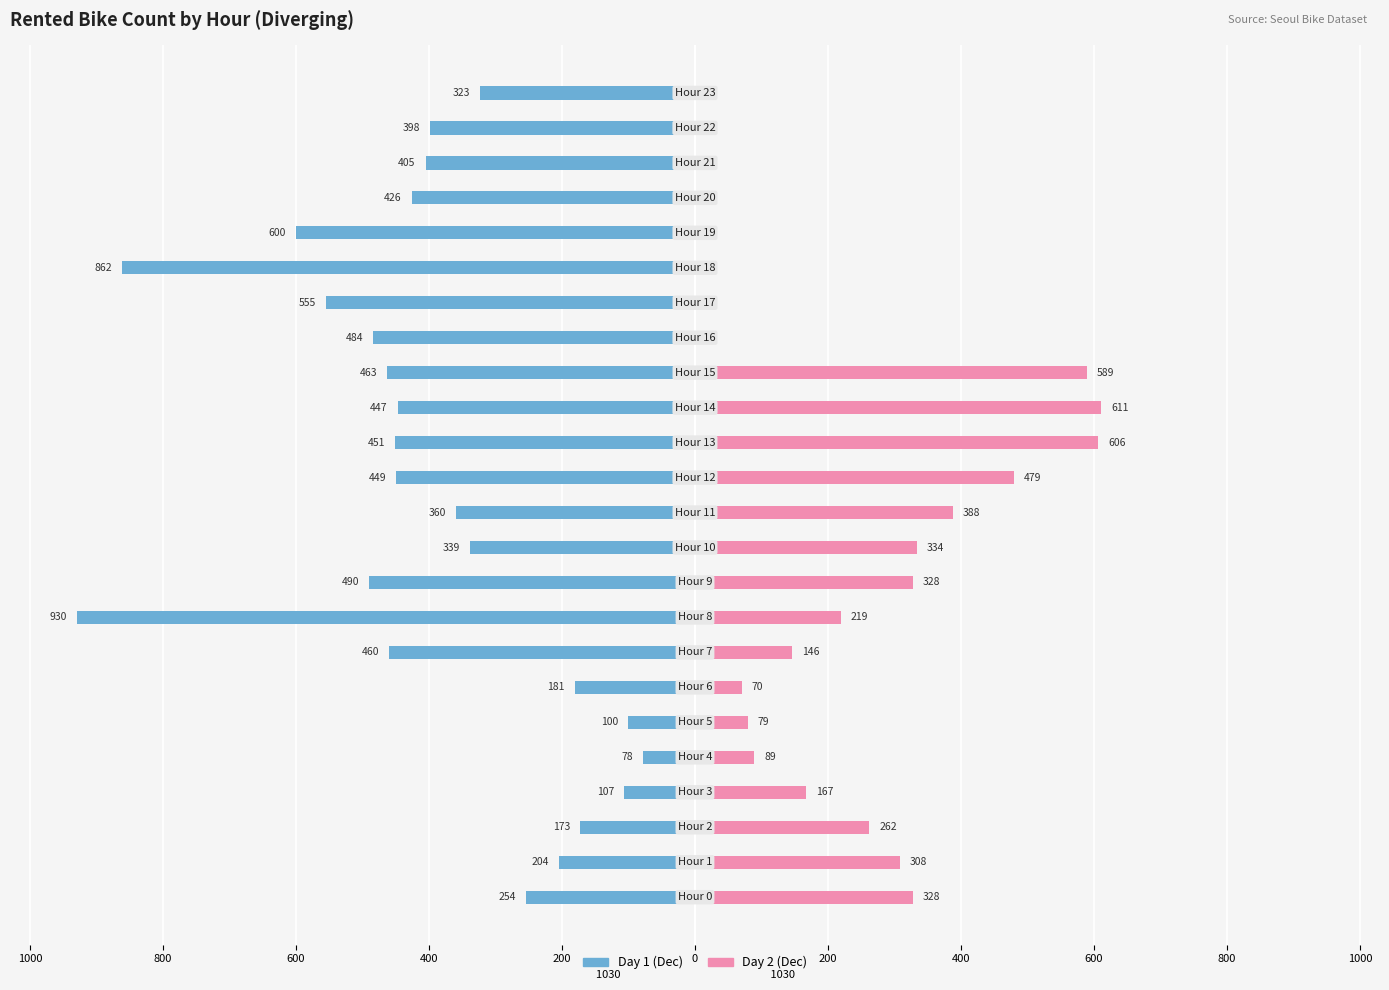

Is it true that Day 2 (right) equals 153 at 200?

False